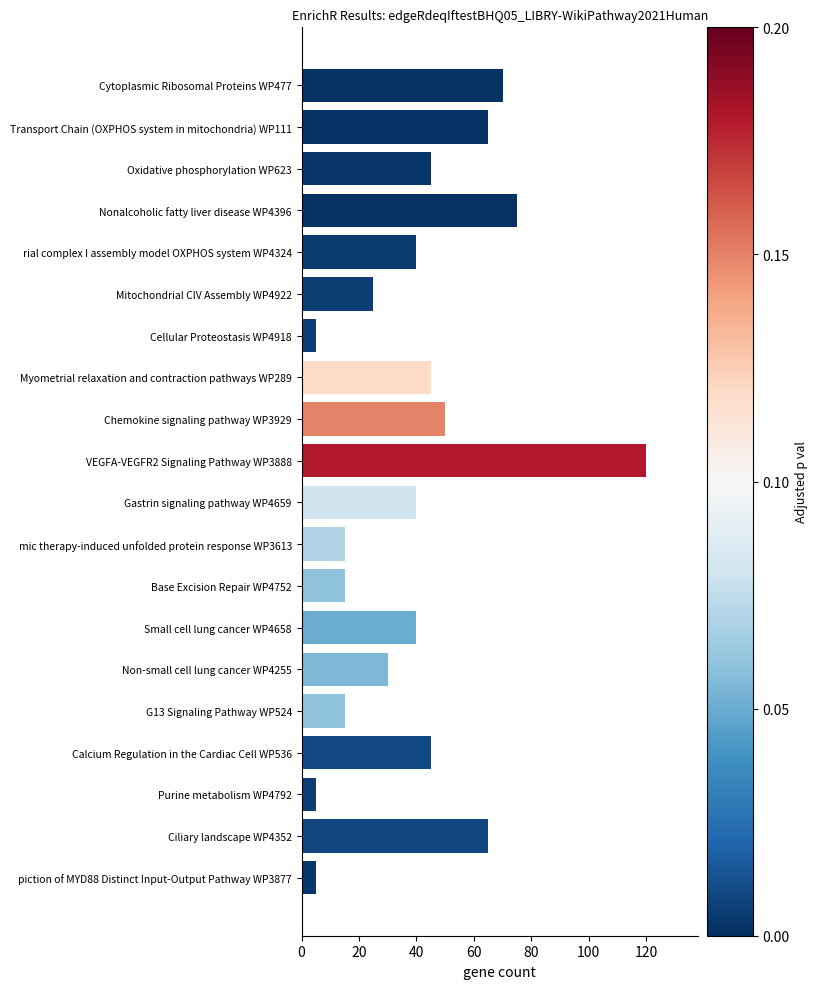

What is the value of the 12th bar from the top?

15